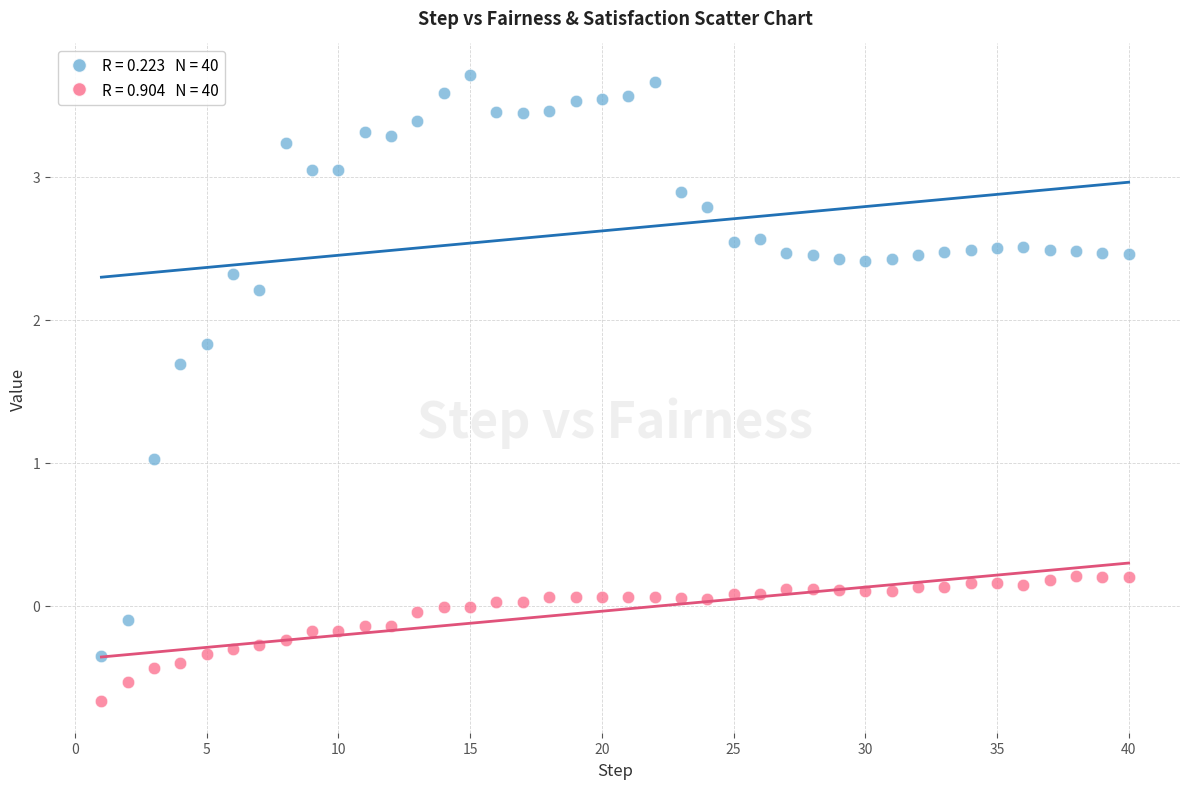

Across all data points, what is the range of Y values (max minus min)?

4.4